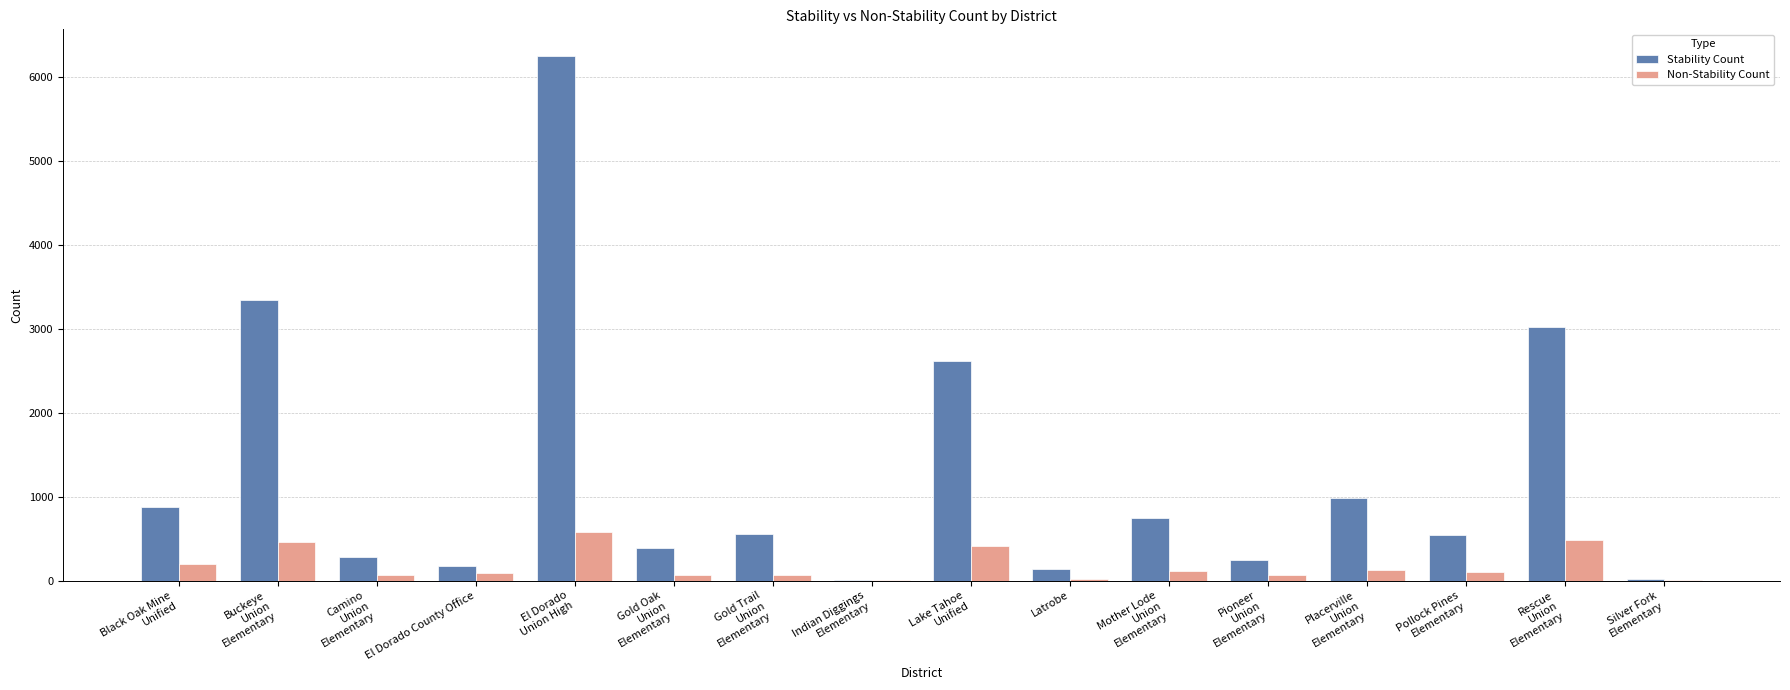

What is the maximum value for Stability Count?

6261